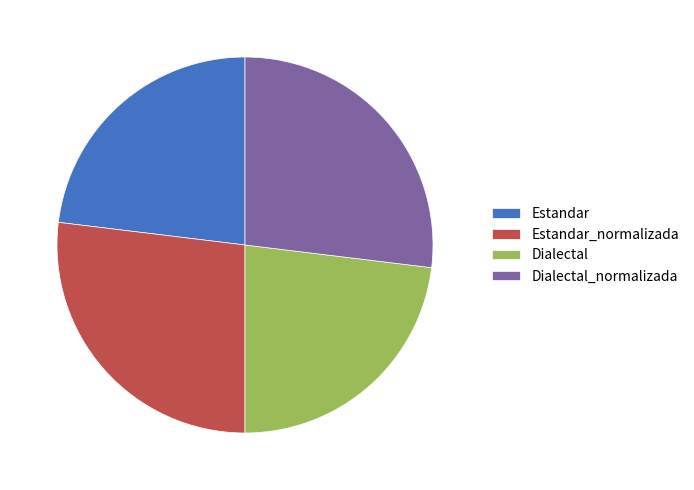

The Estandar_normalizada slice represents 36% of the pie. True or false?

False